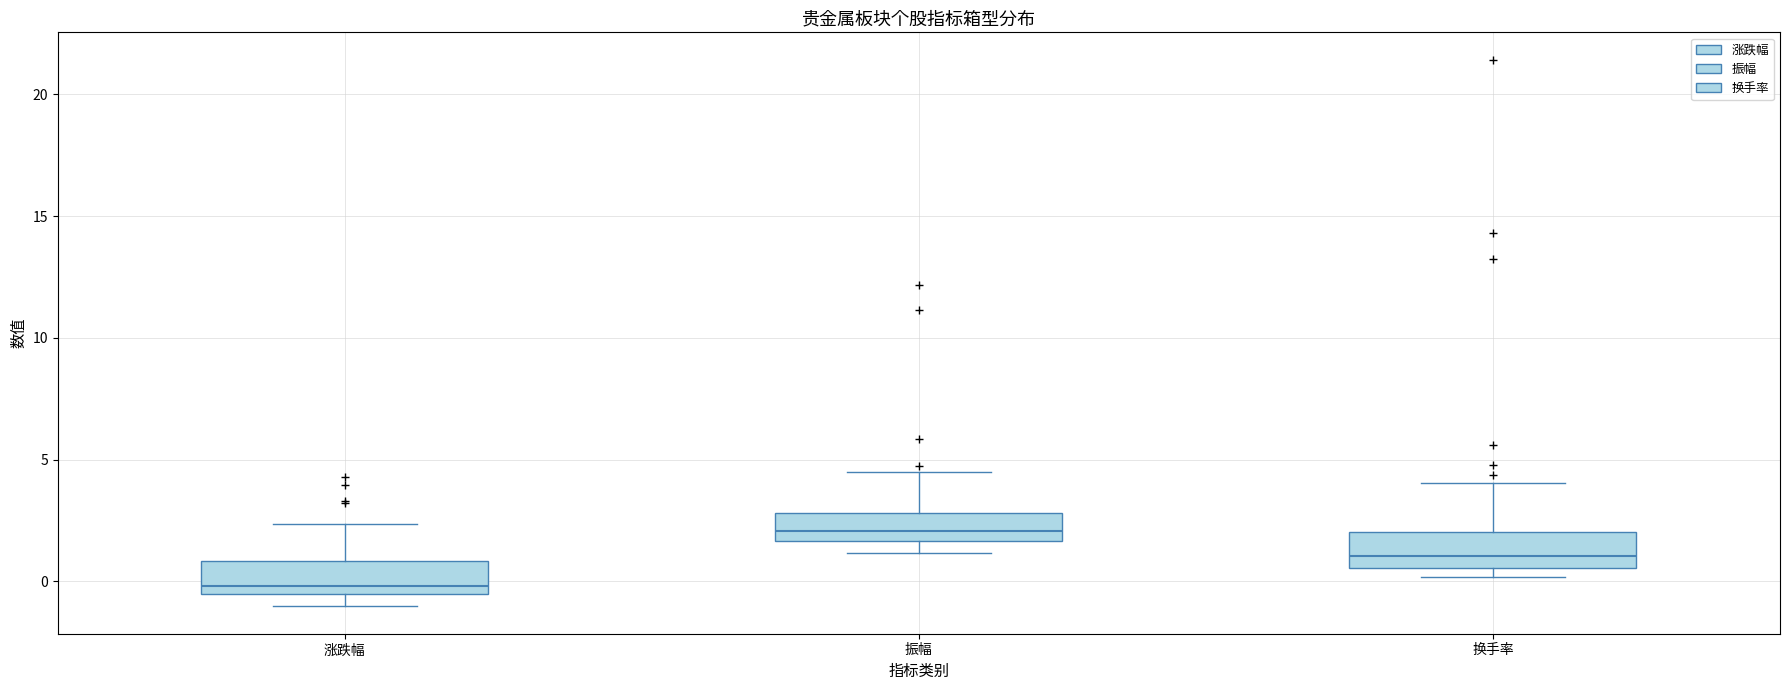

Reading left to right, transcribe this box plot: for each box, give where its median line is, the range the box spans, and where its two whiskers end, as read against the y-axis. The values are not printed on the chart, so give them approximately, as read against the axis.

涨跌幅: median 0.0, box -0.5 to 1.0, whiskers -1.0 to 2.5
振幅: median 2.0, box 1.5 to 3.0, whiskers 1.0 to 4.5
换手率: median 1.0, box 0.5 to 2.0, whiskers 0.0 to 4.0